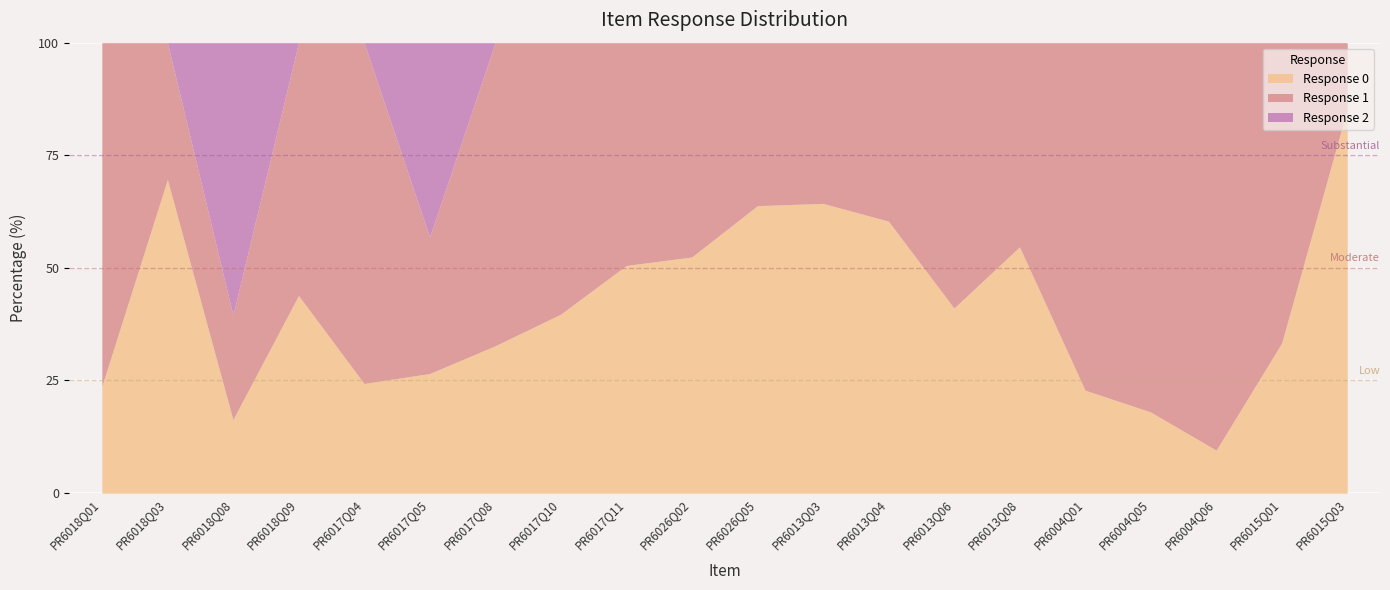

Which category has the highest value in the Response 2 series?

PR6018Q08